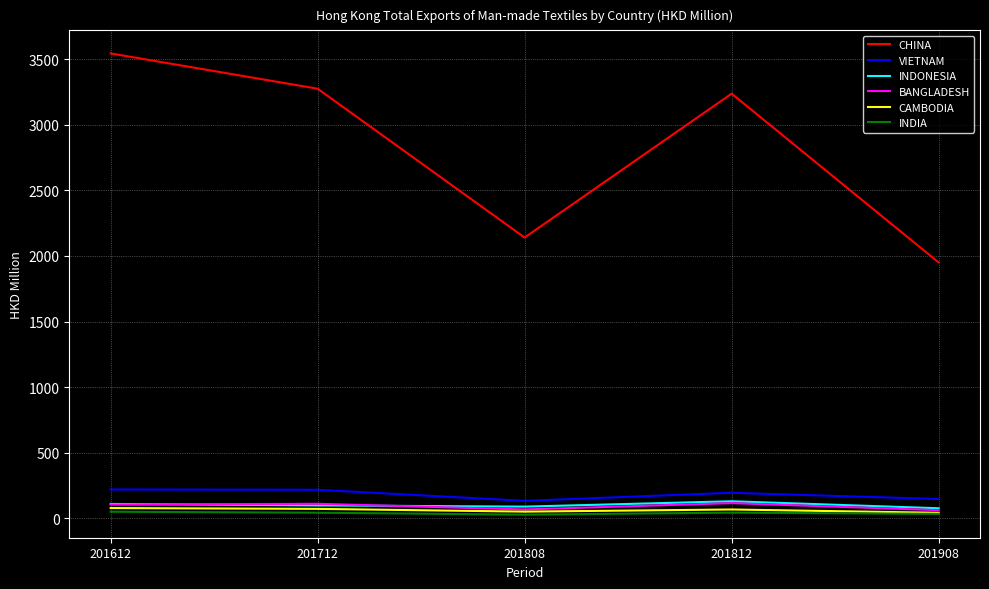

At which category does the chart reach its peak across all series?

201612